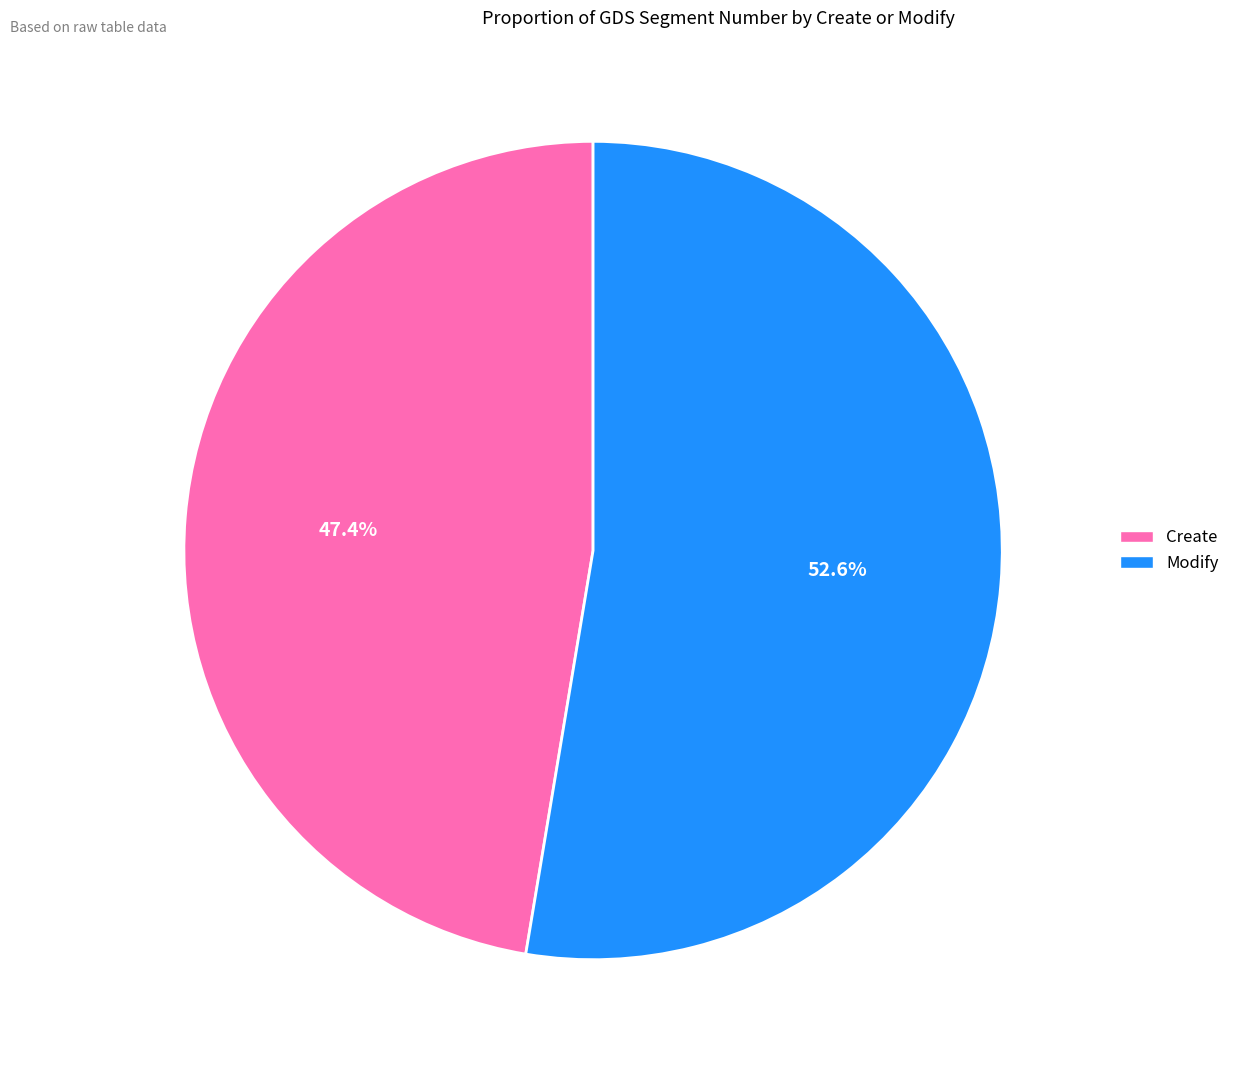

The Create slice represents 47% of the pie. True or false?

True